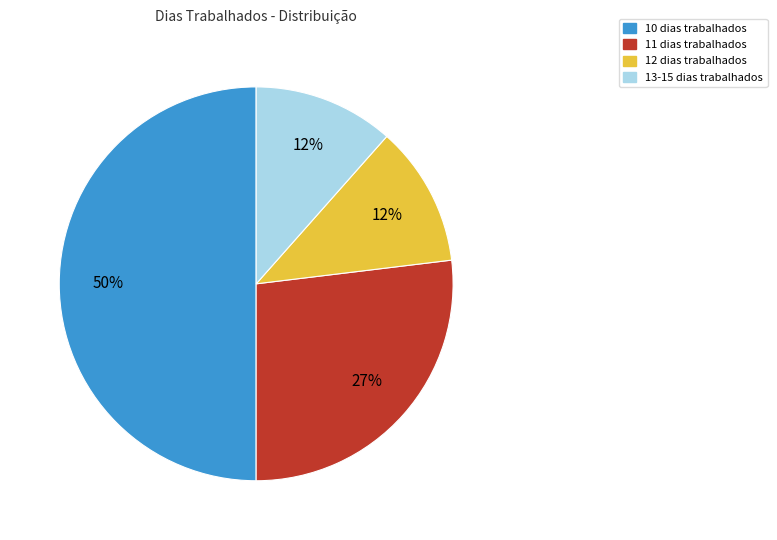

To the nearest percent, what is the average slice percentage?

25%